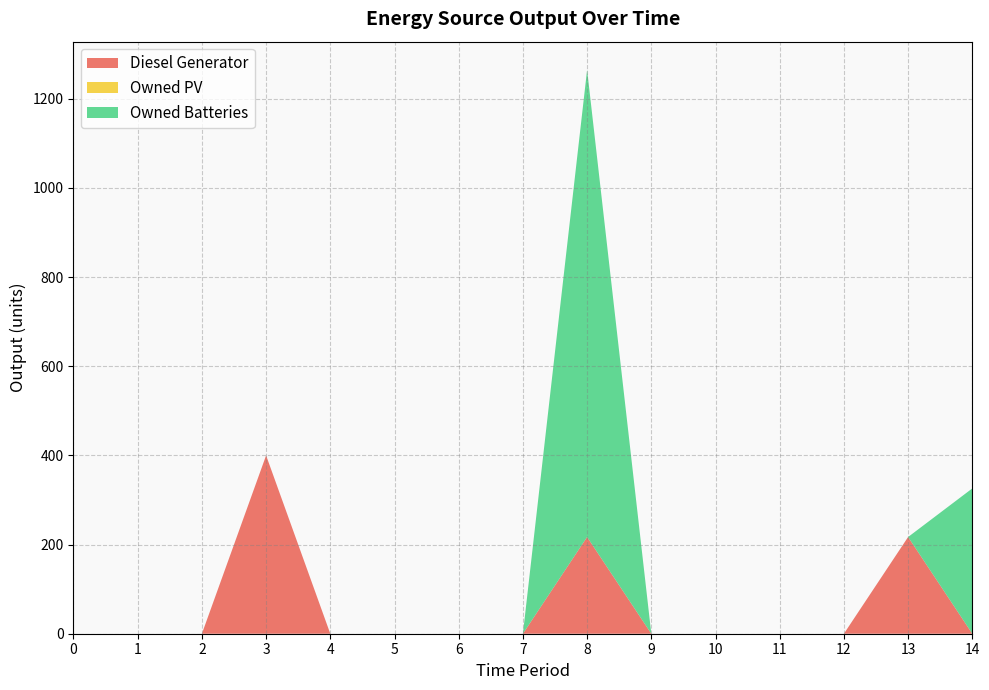

Reading left to right, list all the values displayed in this chart.

Diesel Generator: 0=0	1=0	2=0	3=400	4=0	5=0	6=0	7=0	8=217	9=0	10=0	11=0	12=0	13=217	14=0
Owned PV: 0=0	1=0	2=0	3=0	4=0	5=0	6=0	7=0	8=0	9=0	10=0	11=0	12=0	13=0	14=0
Owned Batteries: 0=0	1=0	2=0	3=0	4=0	5=0	6=0	7=0	8=1048	9=0	10=0	11=0	12=0	13=0	14=326